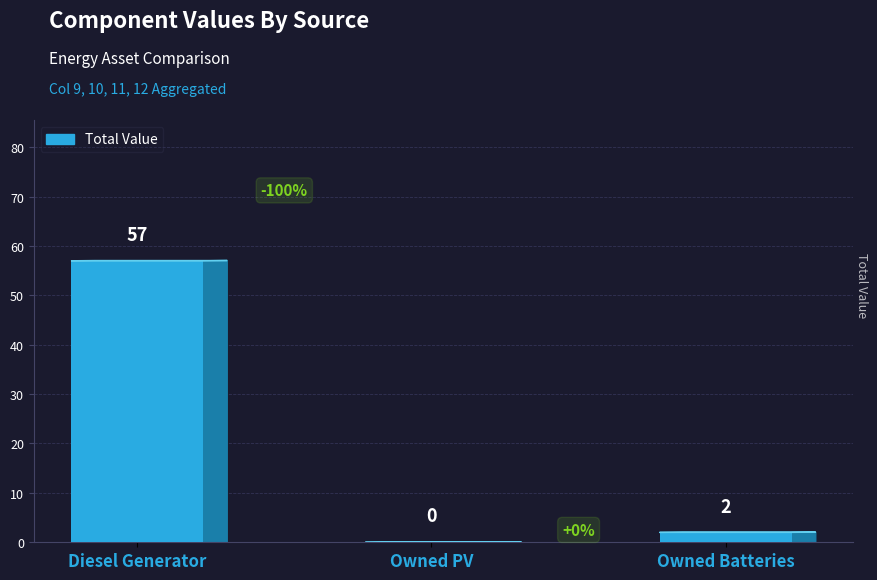

Which has a higher value, Owned PV or Owned Batteries?

Owned Batteries